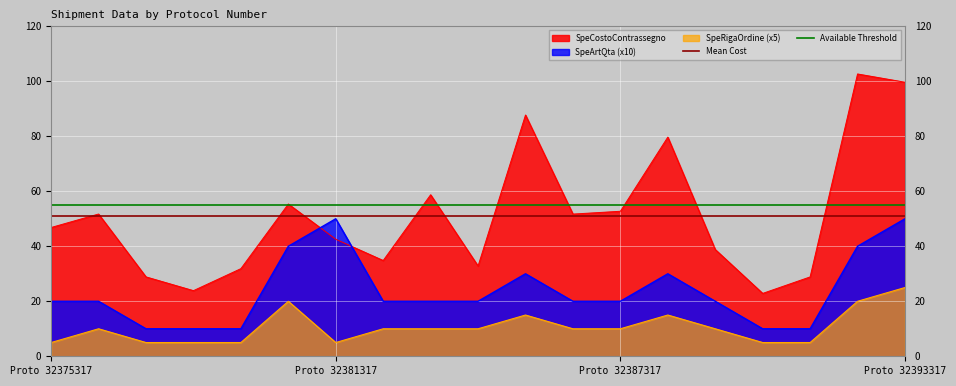

What is the maximum value for SpeArtQta (x10)?

50.0